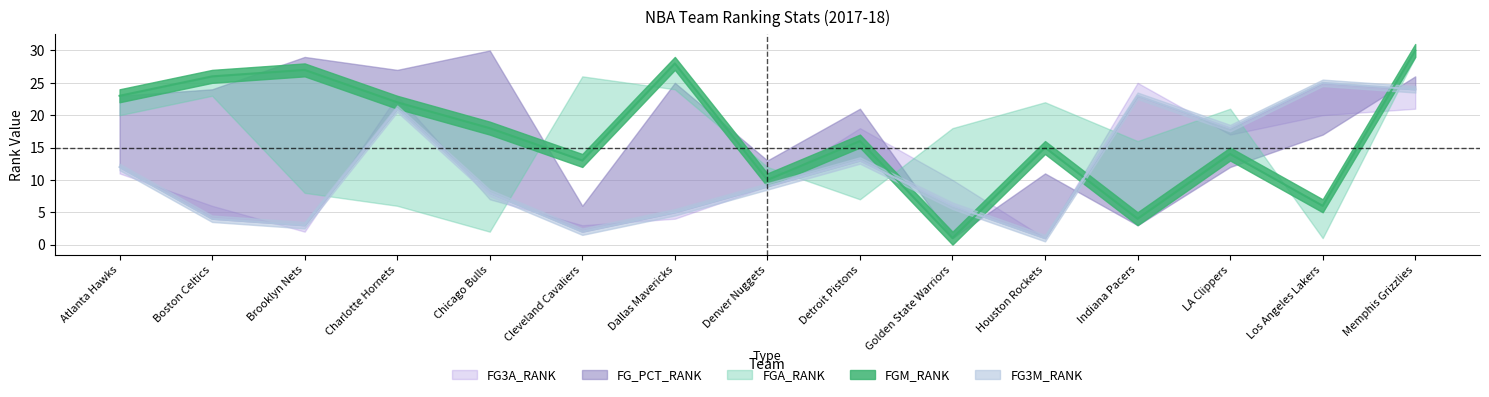

Is it true that FG_PCT_RANK equals 0 at Golden State Warriors?

False